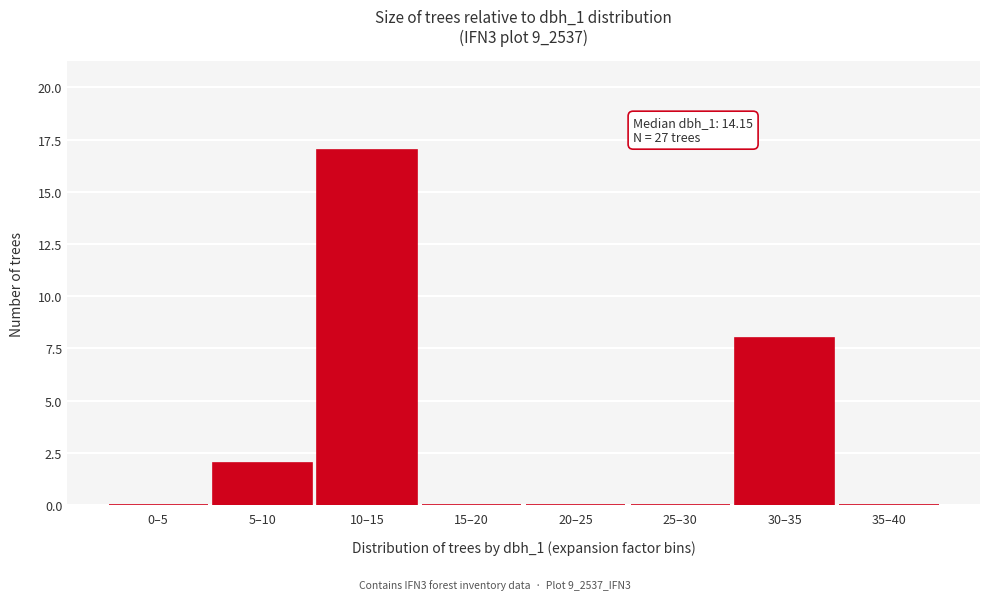

Reading left to right, extract all data points from this chart.

0–5=0	5–10=2	10–15=17	15–20=0	20–25=0	25–30=0	30–35=8	35–40=0